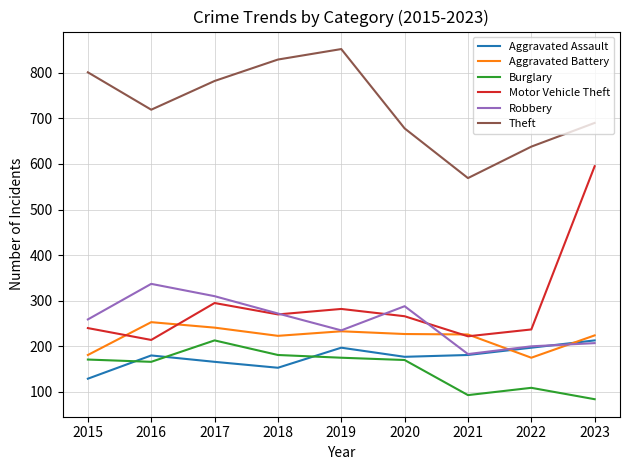

Is the value of Burglary at 2021 greater than the value of Theft at 2015?

No